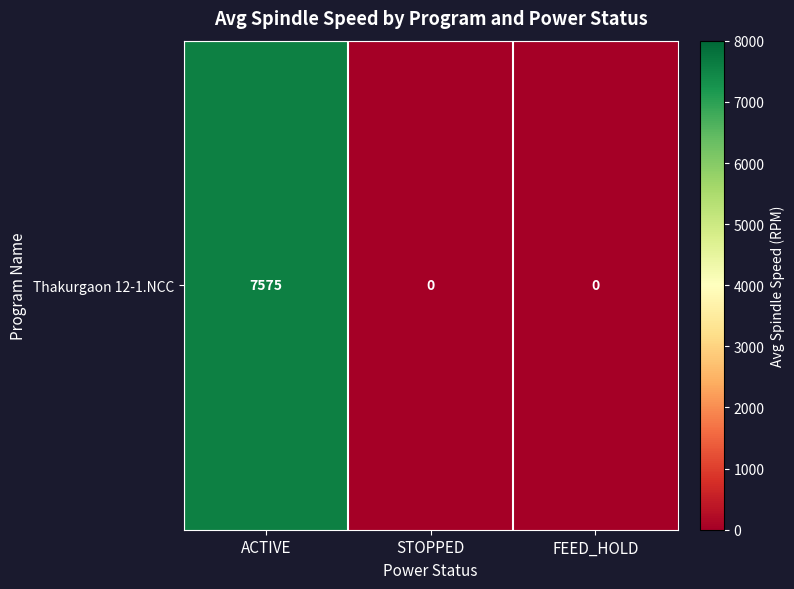

The chart shows a value of 7575.4 at ACTIVE. True or false?

True